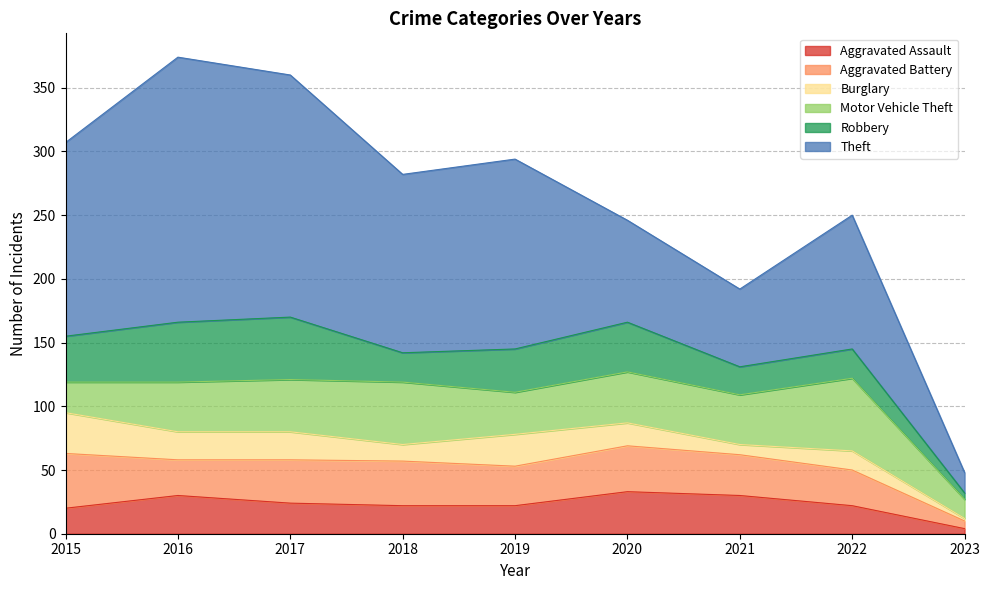

Which series has the widest spread of values?

Theft